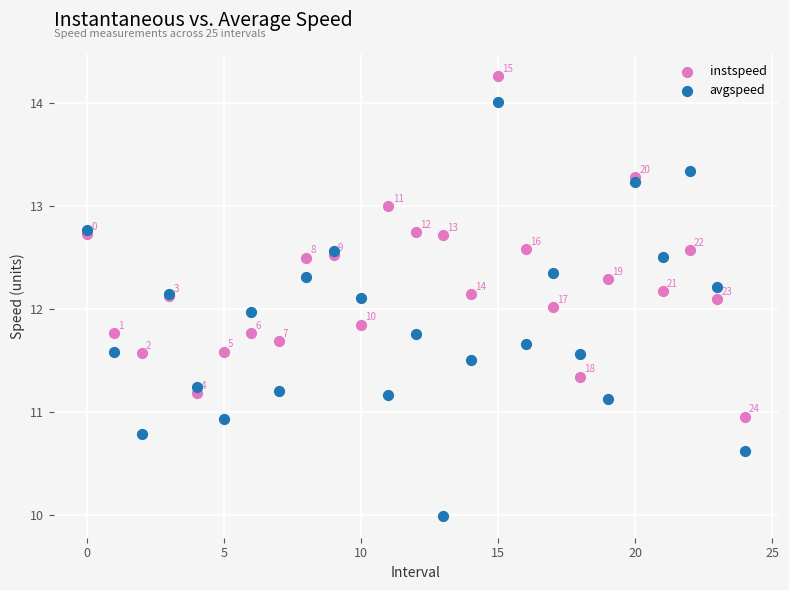

Which series reaches the minimum Y coordinate?

avgspeed